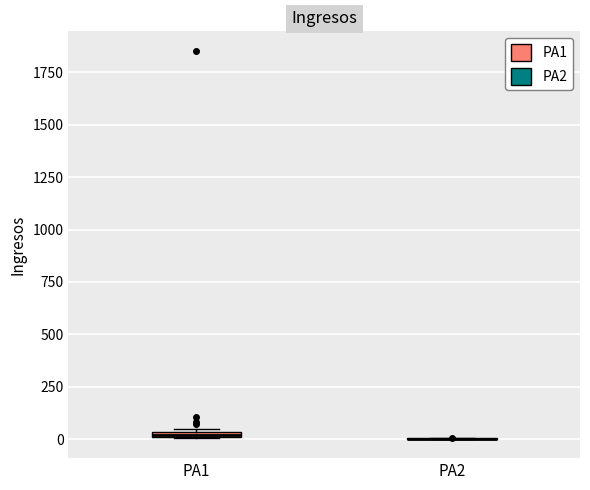

Where is the lower edge of the box for PA1 on the y-axis? The values are not printed on the chart, so give them approximately, as read against the axis.

0